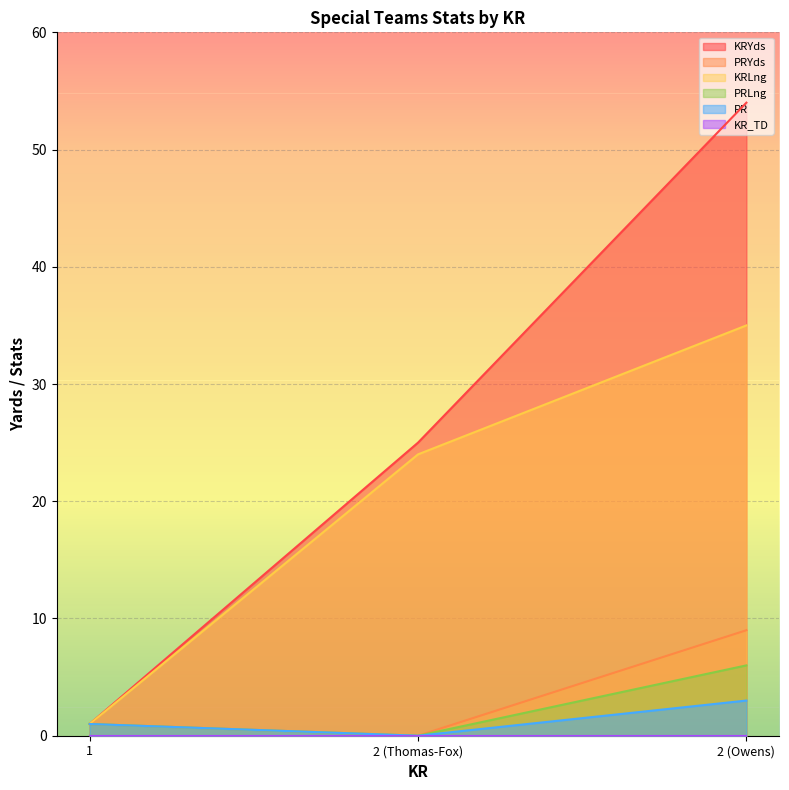

What is the greatest value displayed?

54